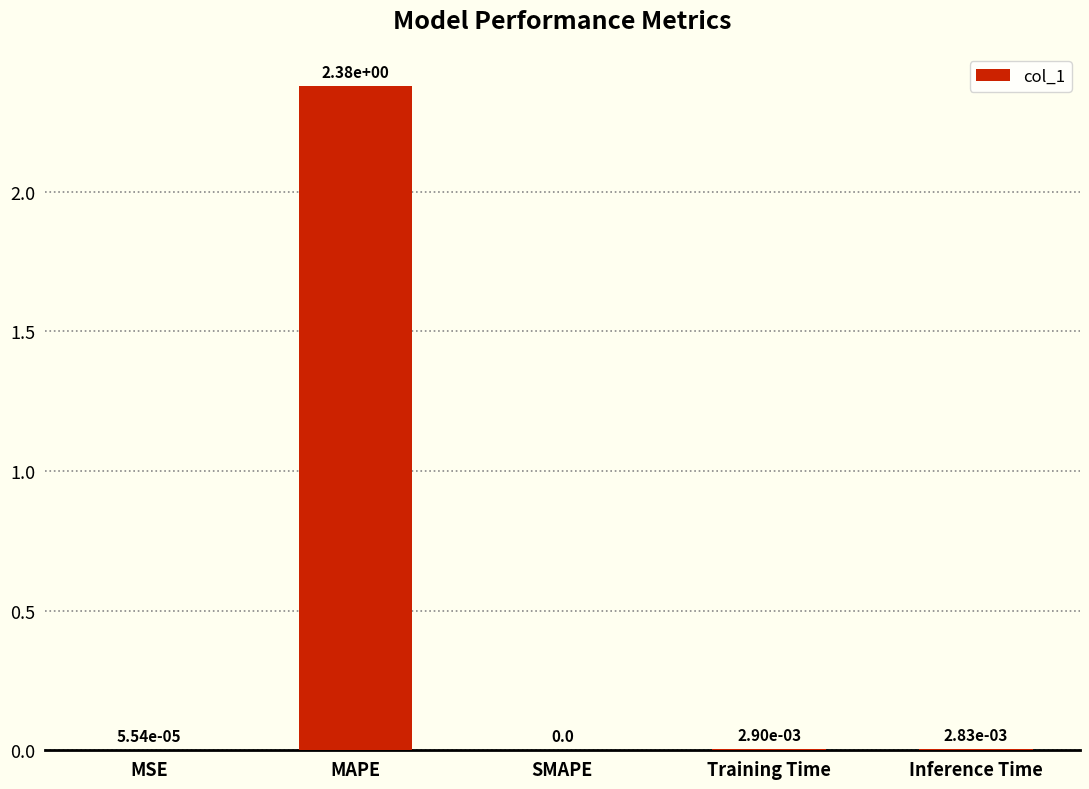

True or false: the data shows 0.0 at SMAPE.

True